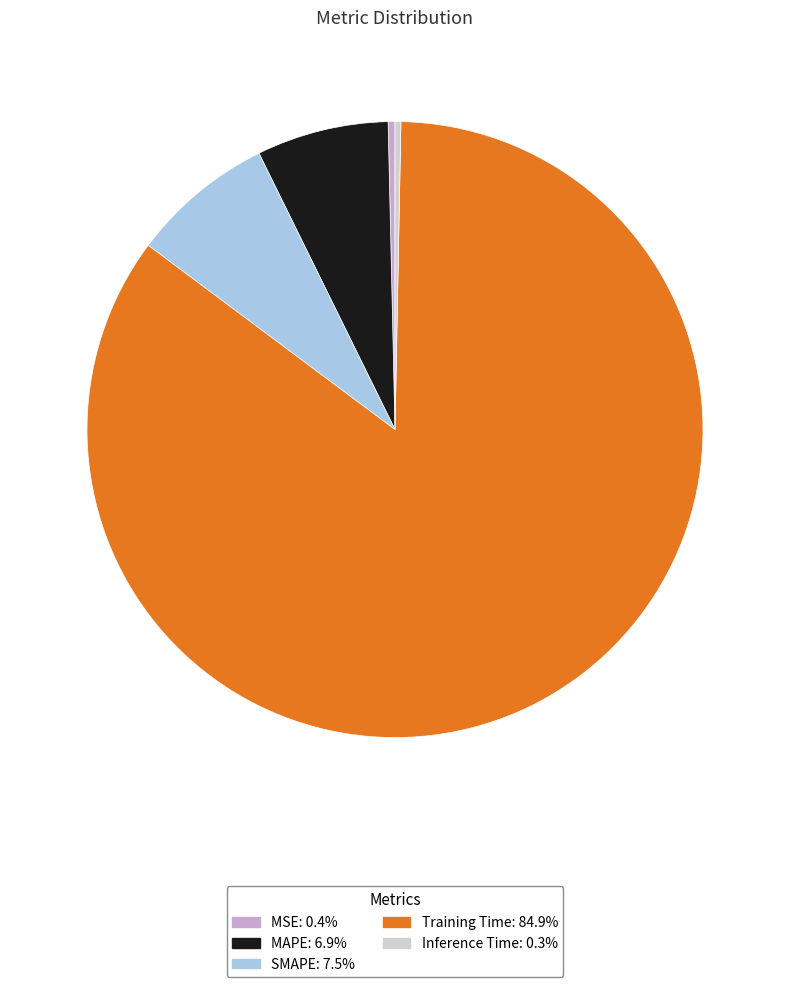

Do SMAPE and Inference Time together represent more than half of the pie?

No